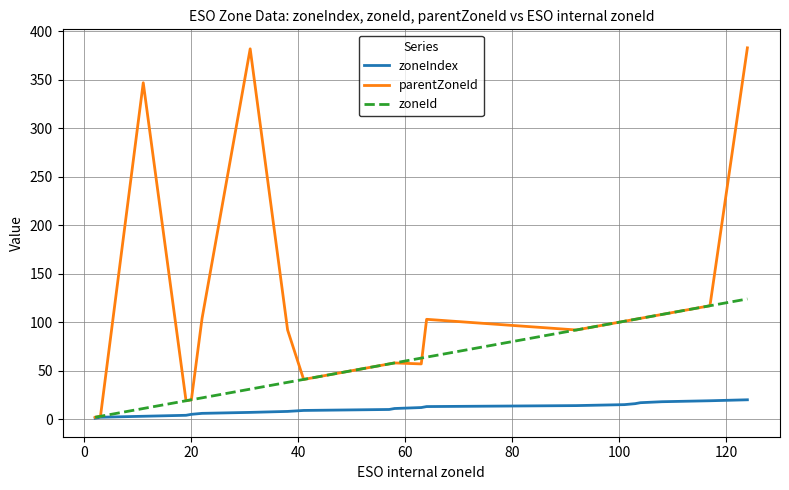

Which series has the widest spread of values?

parentZoneId